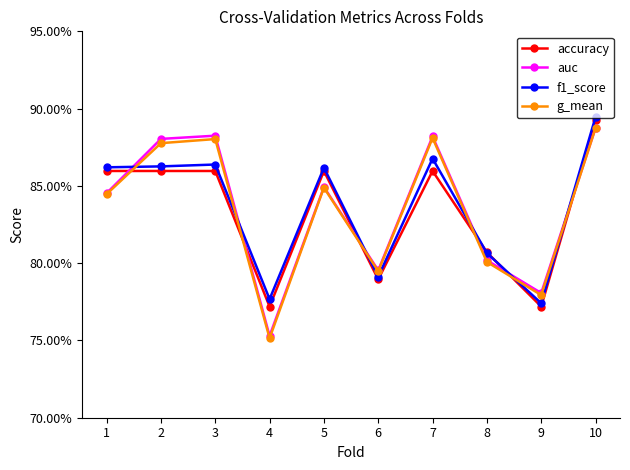

What are all the series names shown in the legend?

accuracy, auc, f1_score, g_mean